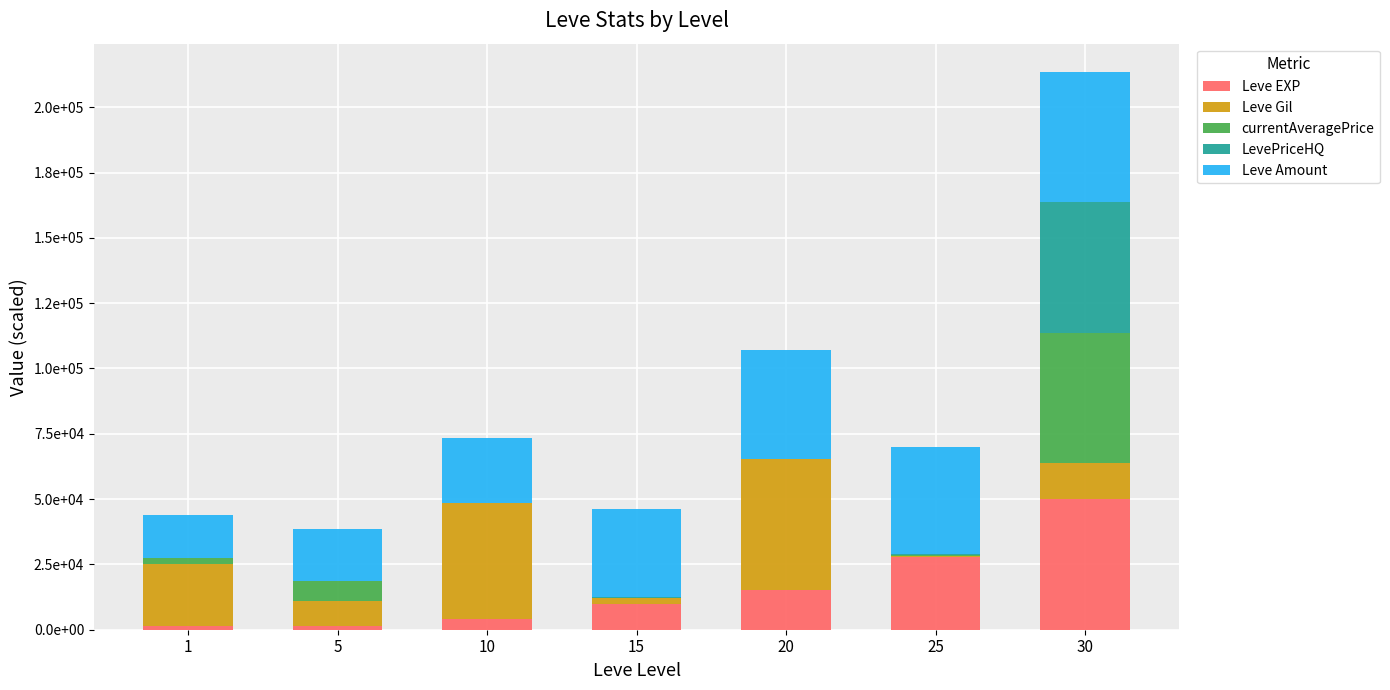

Is it true that LevePriceHQ equals 17.5 at 5?

True